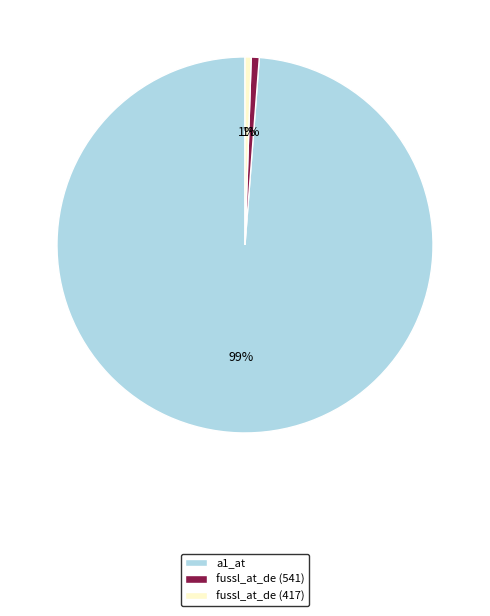

Which slice is the largest?

a1_at